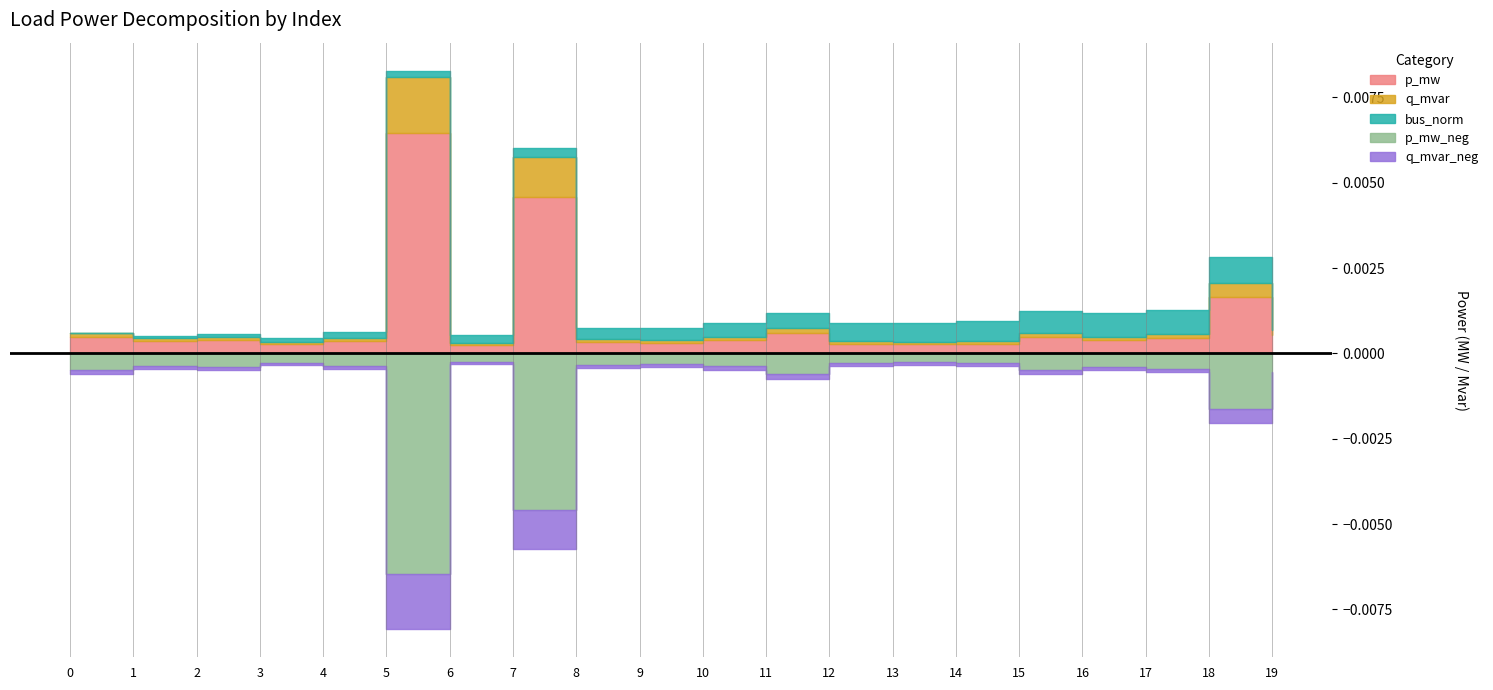

How many positive values does the bus_norm series have?

19